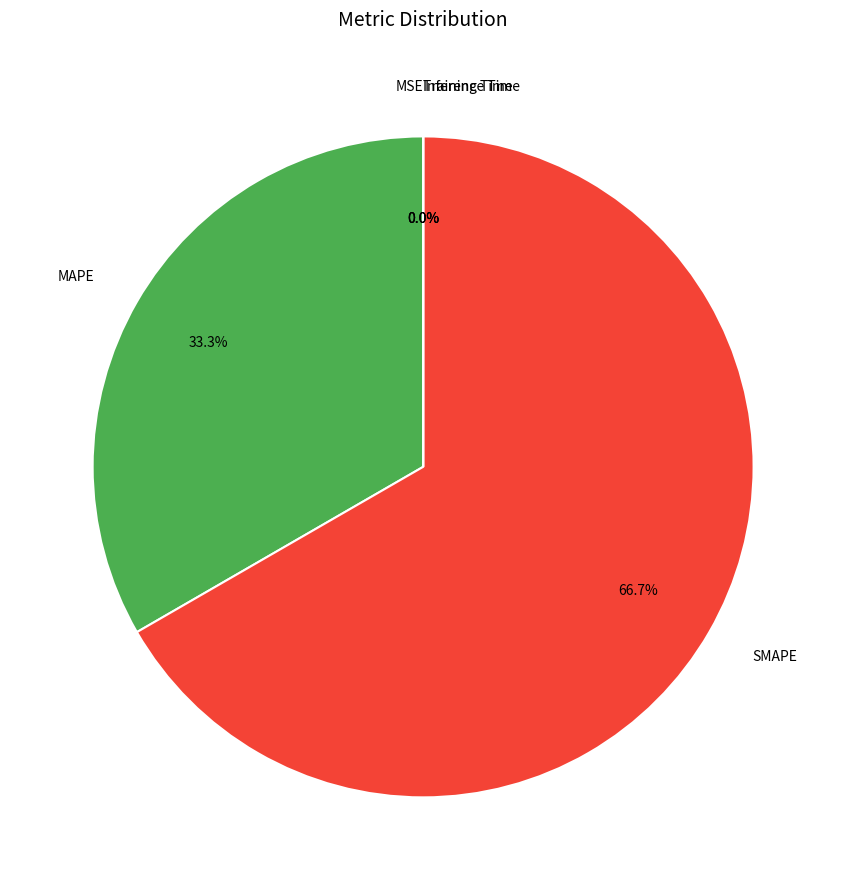

Which slice is the largest?

SMAPE